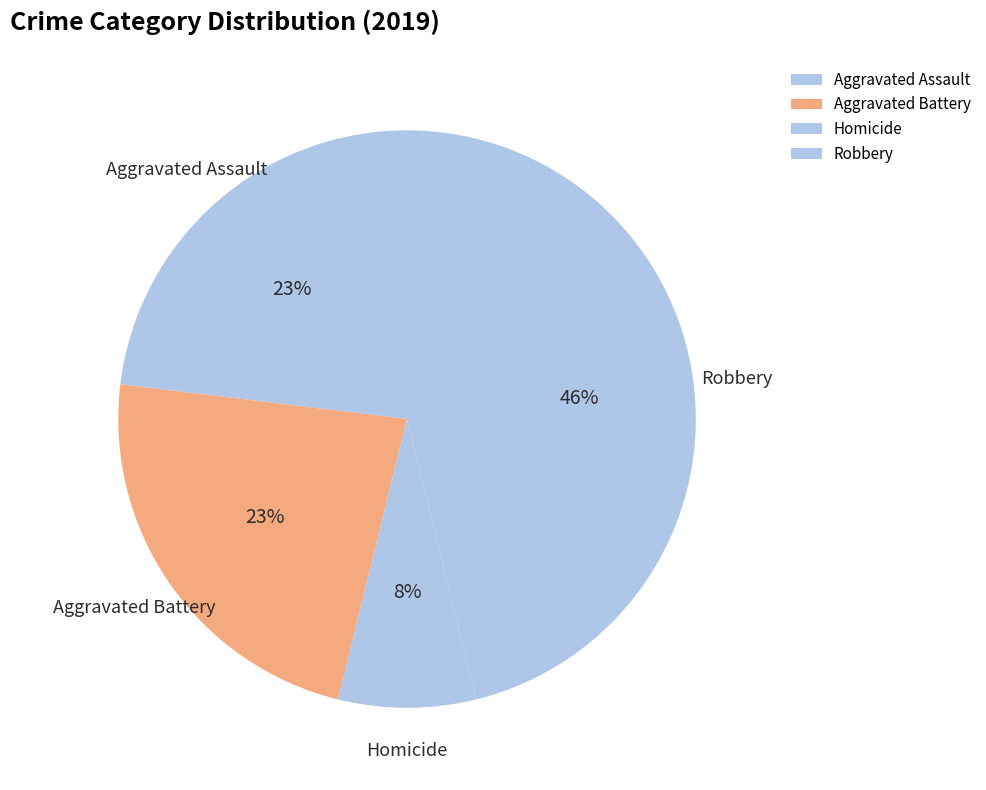

The Homicide slice represents 8% of the pie. True or false?

True